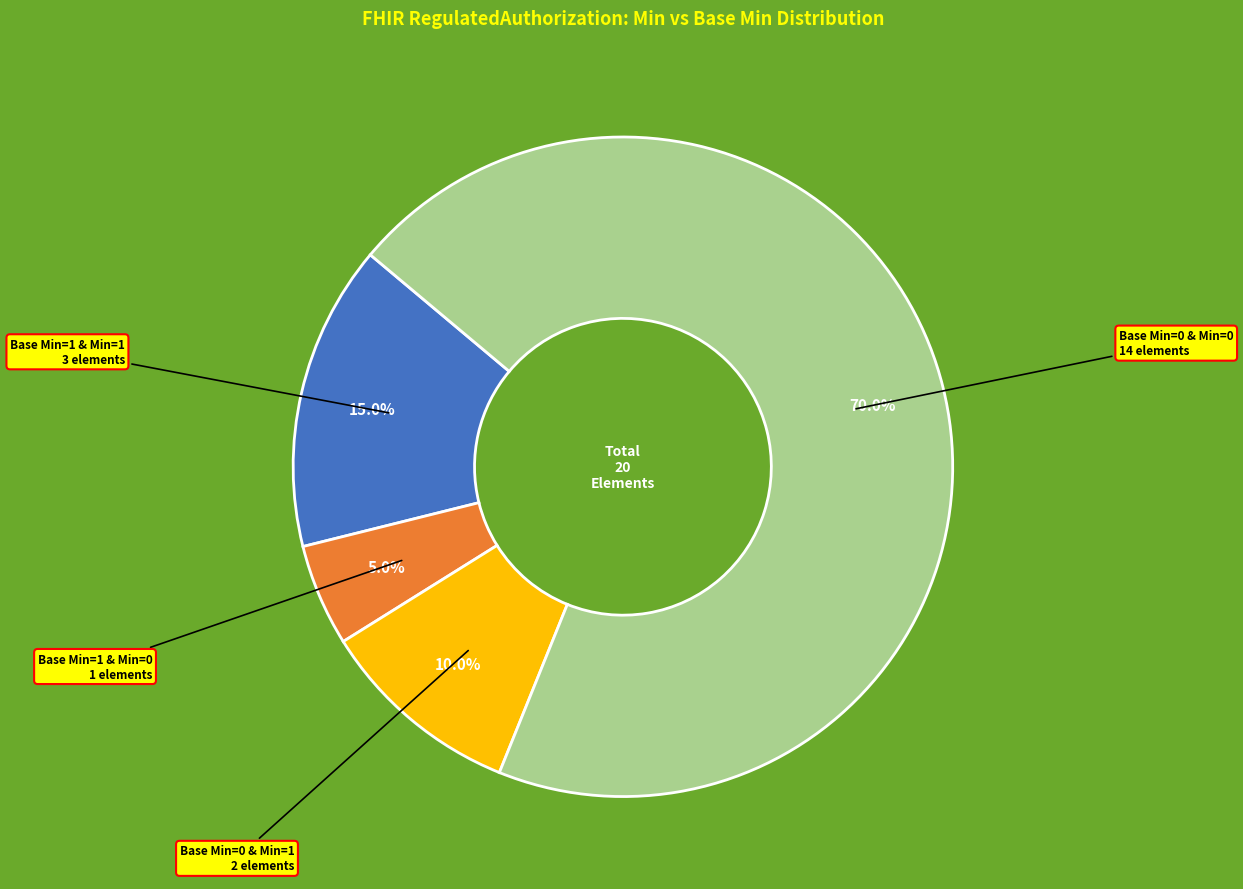

How many segments does this pie chart have?

4